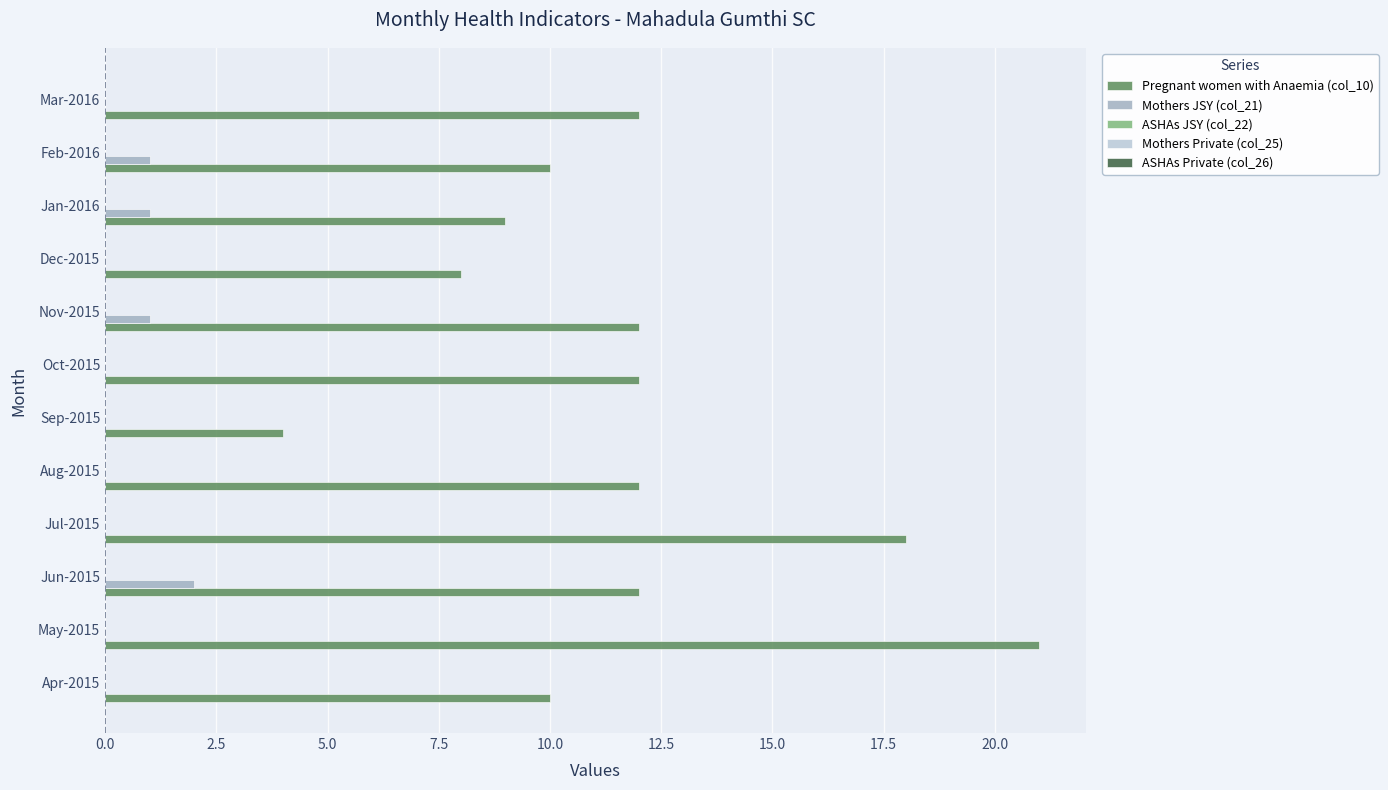

Which series changed the most between Sep-2015 and Feb-2016?

Pregnant women with Anaemia (col_10)